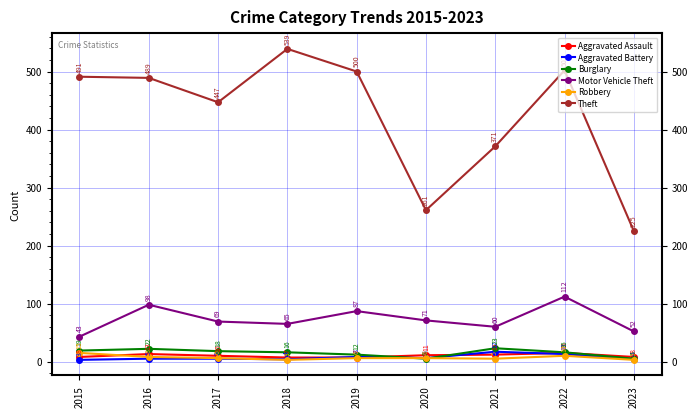

Reading right to left, list all the values displayed in this chart.

Aggravated Assault: 8	15	12	11	7	7	10	13	8
Aggravated Battery: 4	13	17	6	8	4	5	5	3
Burglary: 5	16	23	5	12	16	18	22	19
Motor Vehicle Theft: 52	112	60	71	87	65	69	98	43
Robbery: 3	10	5	6	6	3	6	8	15
Theft: 225	502	371	261	500	539	447	489	491